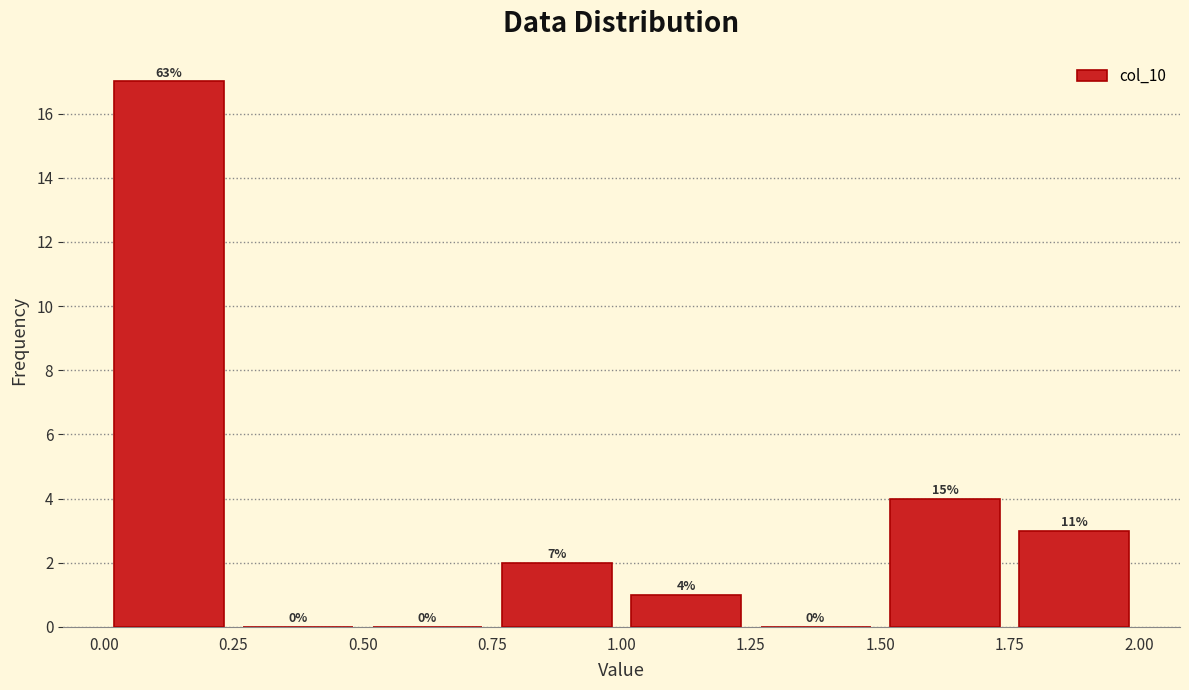

Over which range of the x-axis is the bar tallest?

0.00 to 0.25